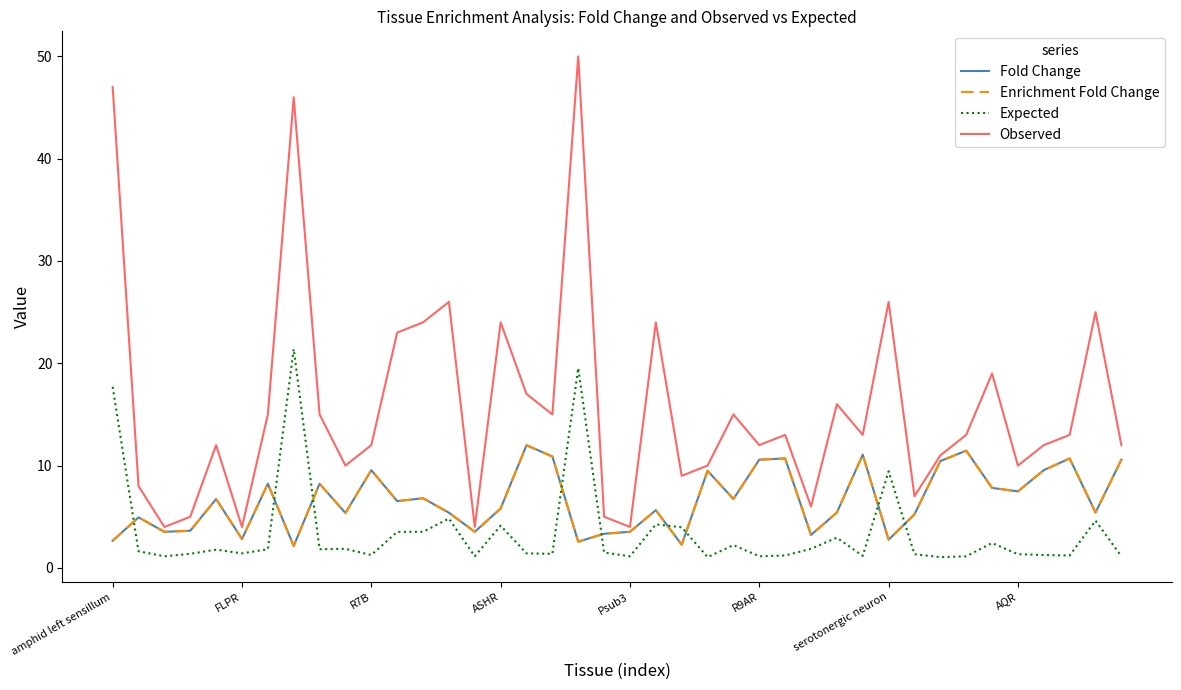

What is the greatest value displayed?

50.0